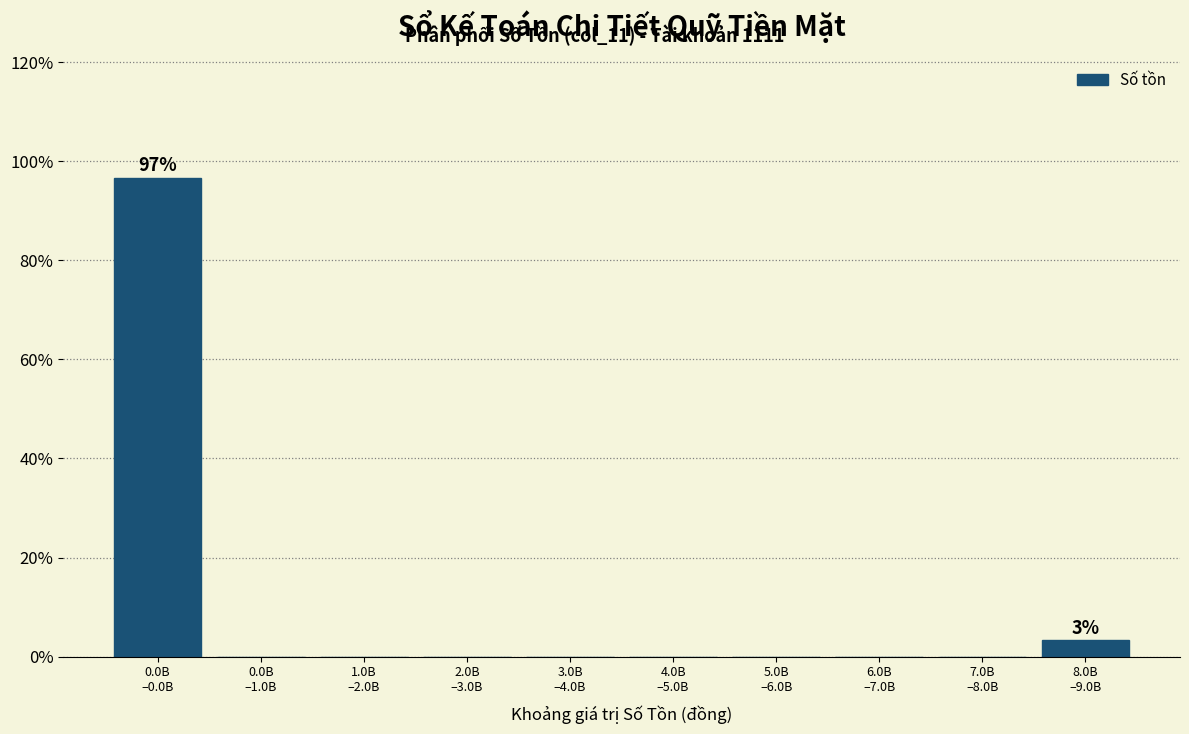

What is the sum of all values?

100.0